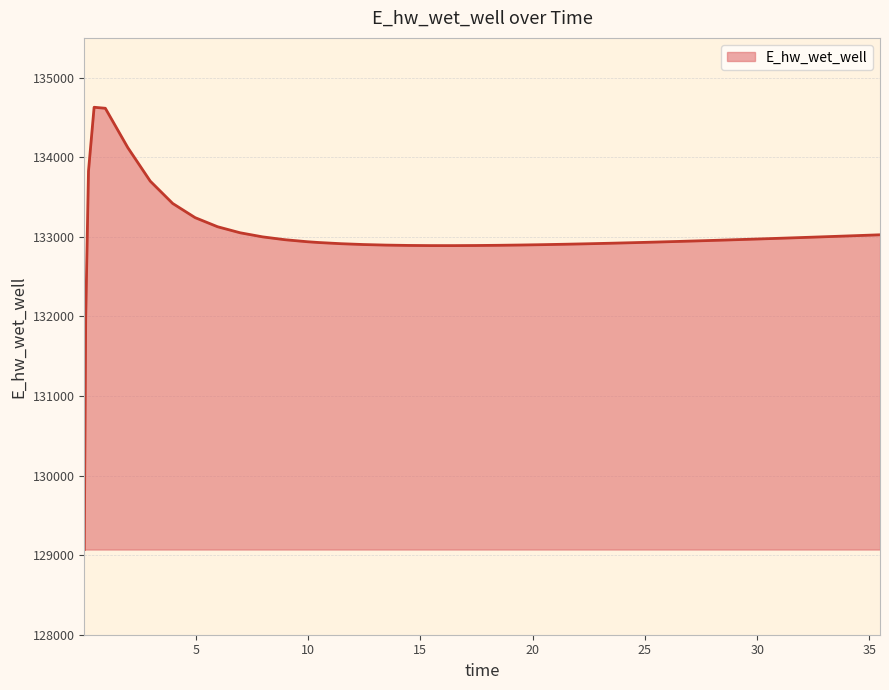

What is the smallest value displayed?

129070.4